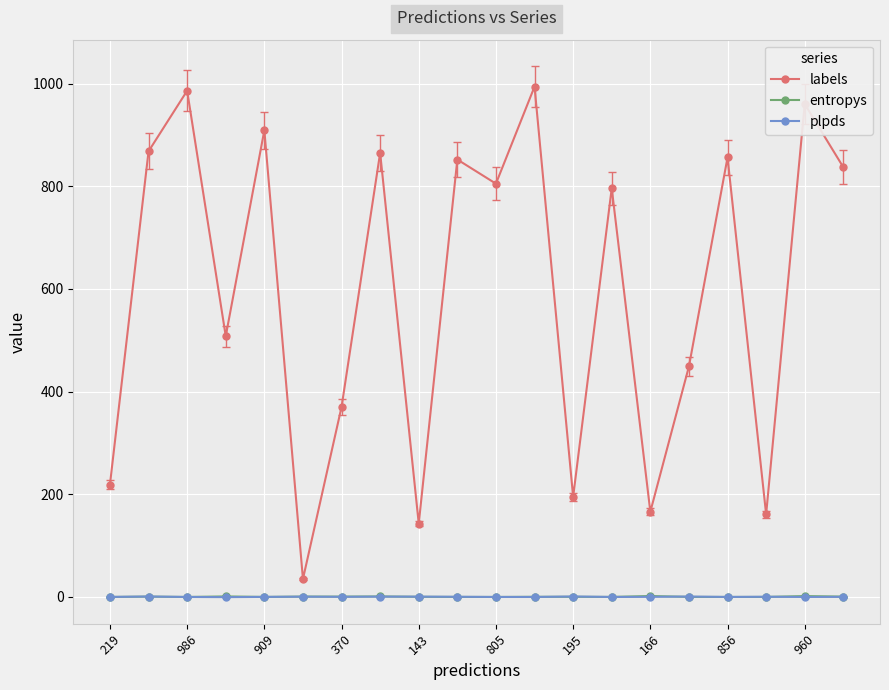

How many interior local peaks does the labels series have?

8